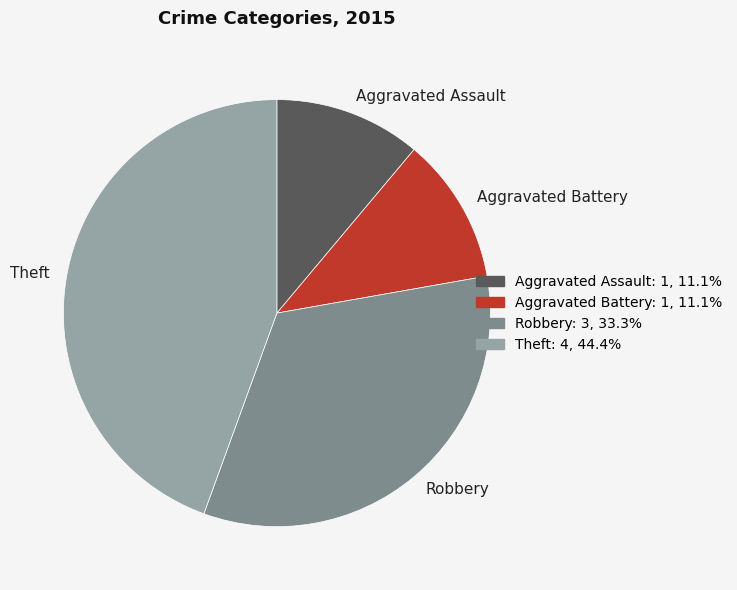

What is the largest slice in the pie chart?

Theft